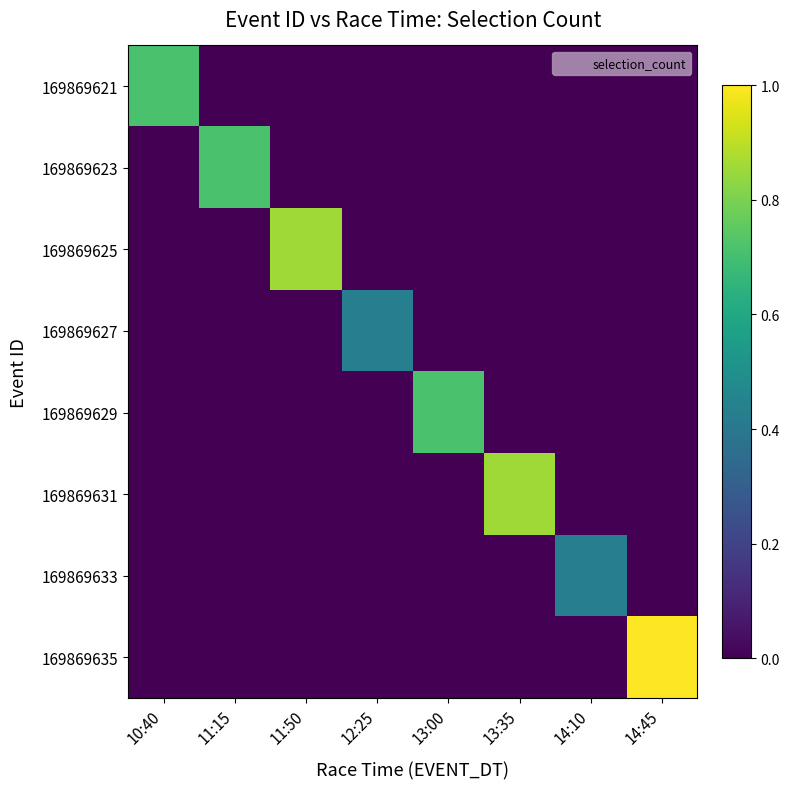

Reading right to left, extract all data points from this chart.

169869621: 14:45=0.0	14:10=0.0	13:35=0.0	13:00=0.0	12:25=0.0	11:50=0.0	11:15=0.0	10:40=0.7
169869623: 14:45=0.0	14:10=0.0	13:35=0.0	13:00=0.0	12:25=0.0	11:50=0.0	11:15=0.7	10:40=0.0
169869625: 14:45=0.0	14:10=0.0	13:35=0.0	13:00=0.0	12:25=0.0	11:50=0.9	11:15=0.0	10:40=0.0
169869627: 14:45=0.0	14:10=0.0	13:35=0.0	13:00=0.0	12:25=0.4	11:50=0.0	11:15=0.0	10:40=0.0
169869629: 14:45=0.0	14:10=0.0	13:35=0.0	13:00=0.7	12:25=0.0	11:50=0.0	11:15=0.0	10:40=0.0
169869631: 14:45=0.0	14:10=0.0	13:35=0.9	13:00=0.0	12:25=0.0	11:50=0.0	11:15=0.0	10:40=0.0
169869633: 14:45=0.0	14:10=0.4	13:35=0.0	13:00=0.0	12:25=0.0	11:50=0.0	11:15=0.0	10:40=0.0
169869635: 14:45=1.0	14:10=0.0	13:35=0.0	13:00=0.0	12:25=0.0	11:50=0.0	11:15=0.0	10:40=0.0